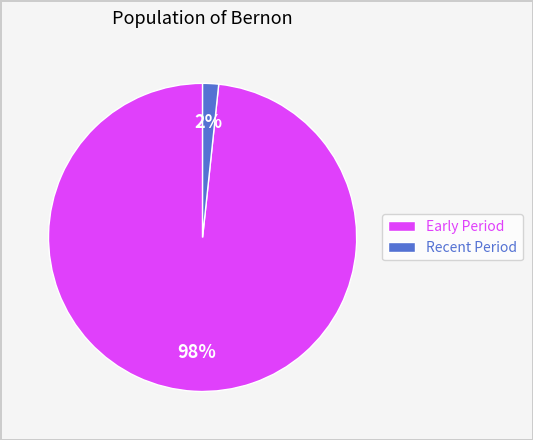

Is the sum of Early Period and Recent Period greater than half?

Yes